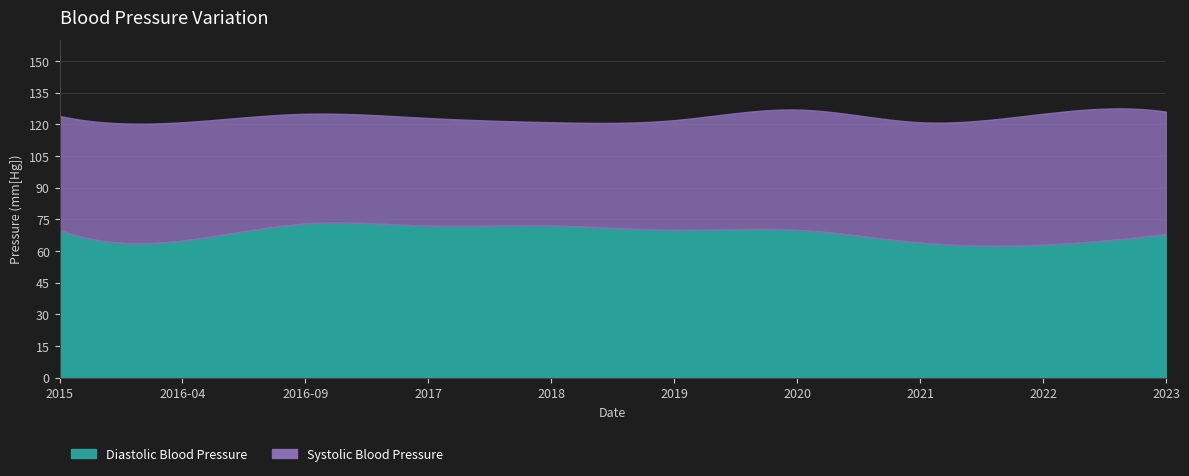

True or false: Systolic Blood Pressure and Diastolic Blood Pressure cross at least once.

False